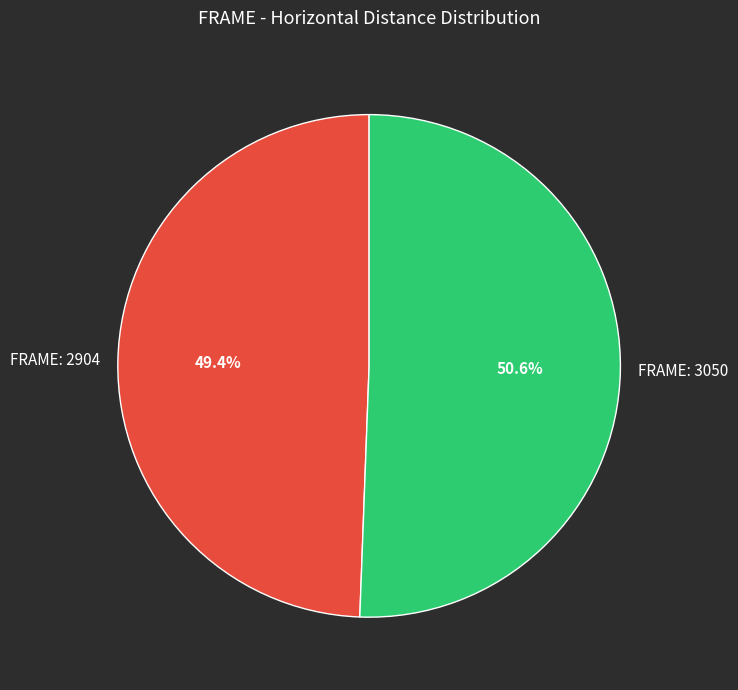

Does any single category account for the majority?

Yes